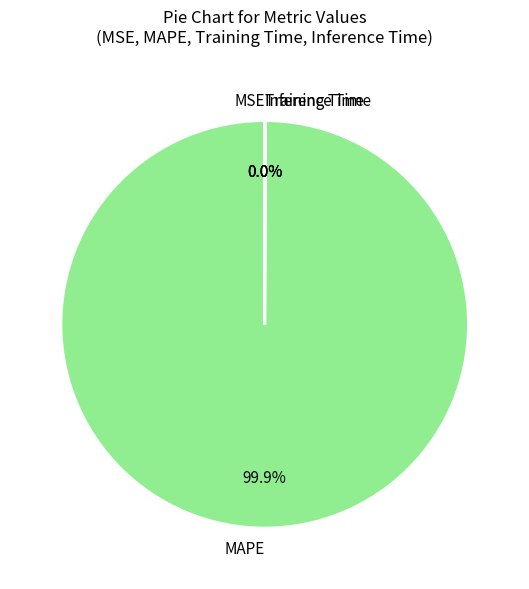

What is the majority slice?

MAPE